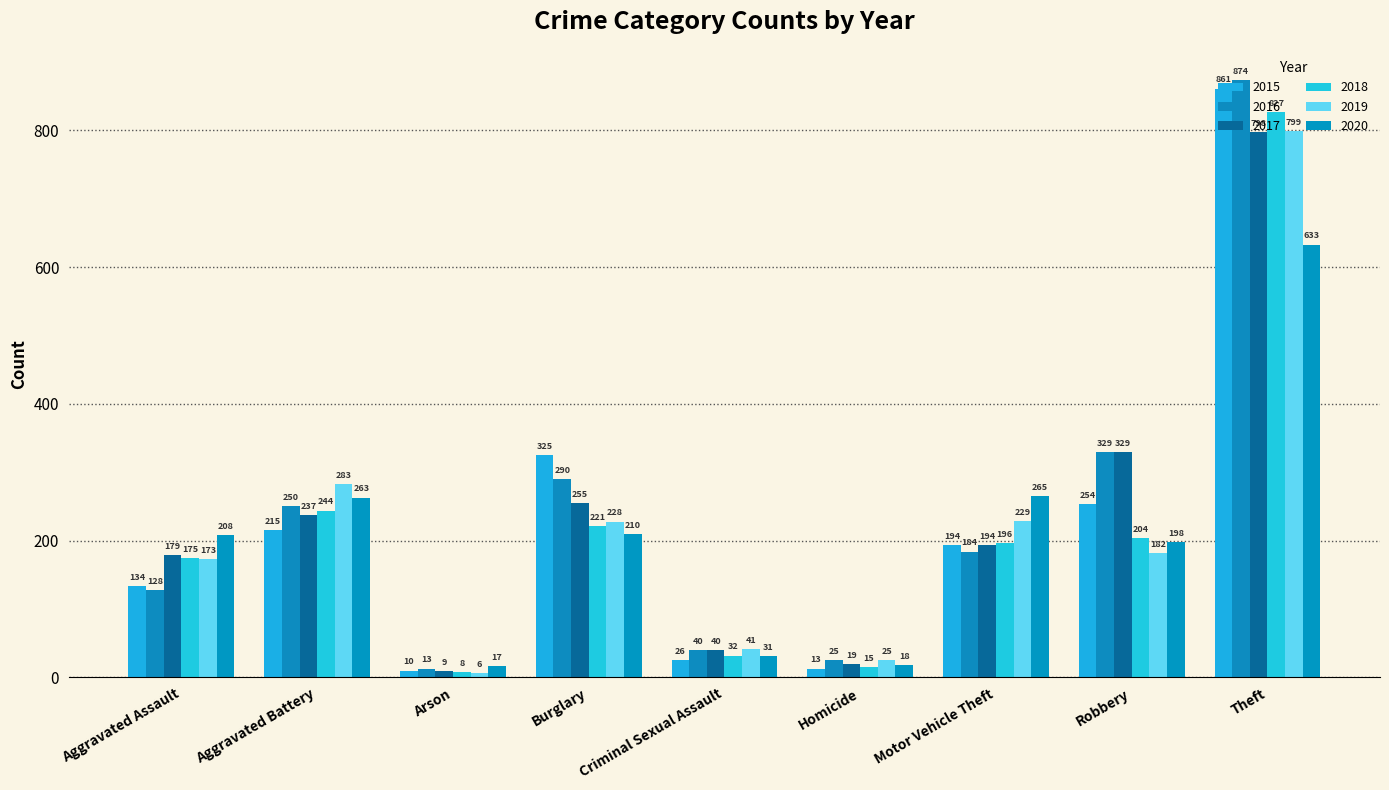

Rank the categories by 2018 value from highest to lowest.

Theft, Aggravated Battery, Burglary, Robbery, Motor Vehicle Theft, Aggravated Assault, Criminal Sexual Assault, Homicide, Arson